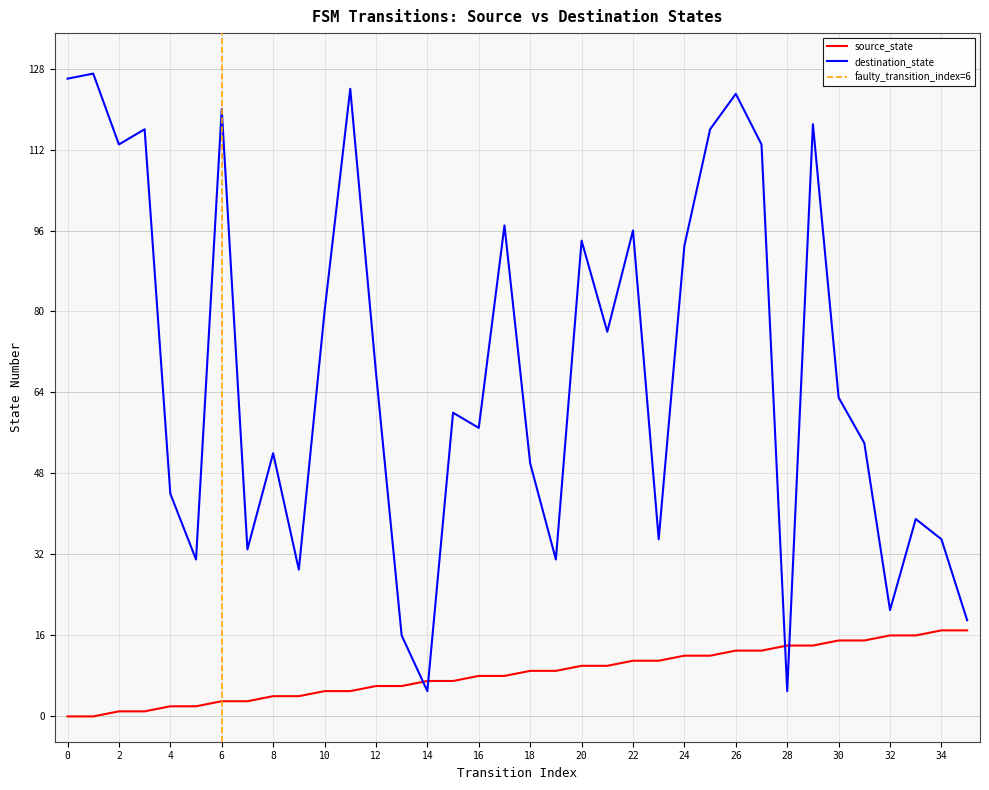

How many times do destination_state and source_state cross each other?

4